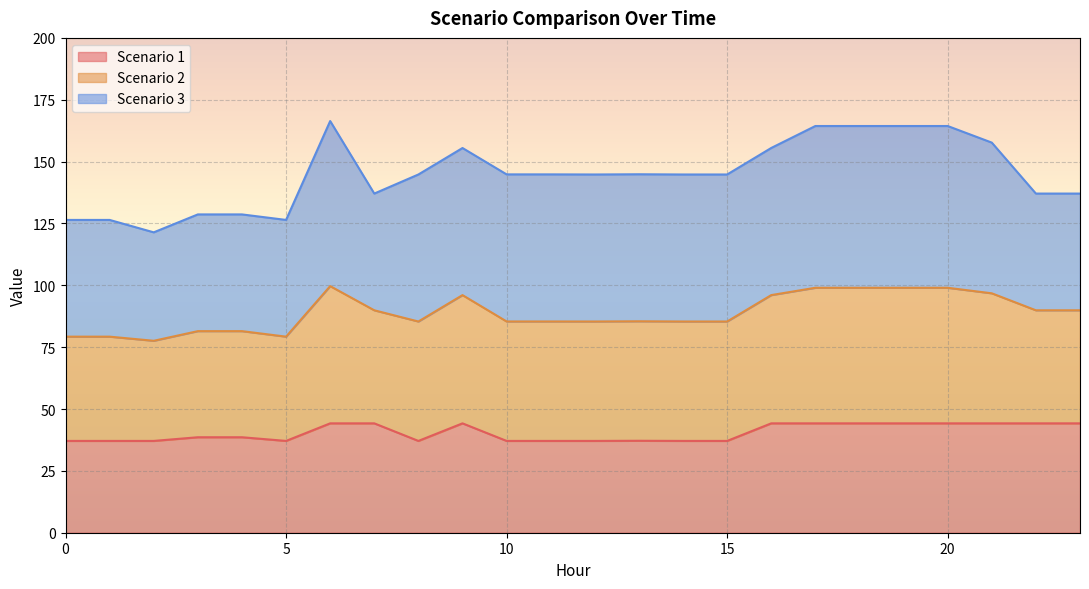

What is the maximum value for Scenario 1?

44.2